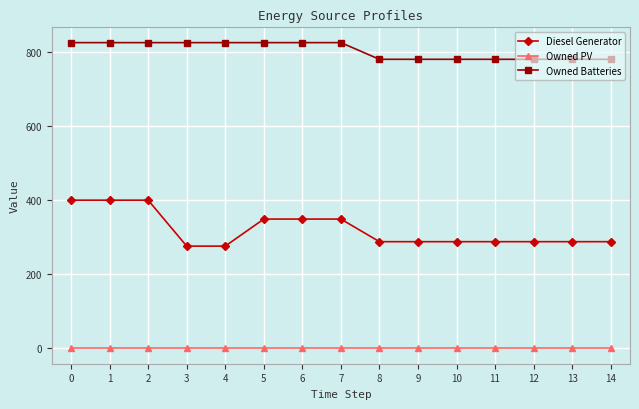

List the series in order of their peak value, highest first.

Owned Batteries, Diesel Generator, Owned PV